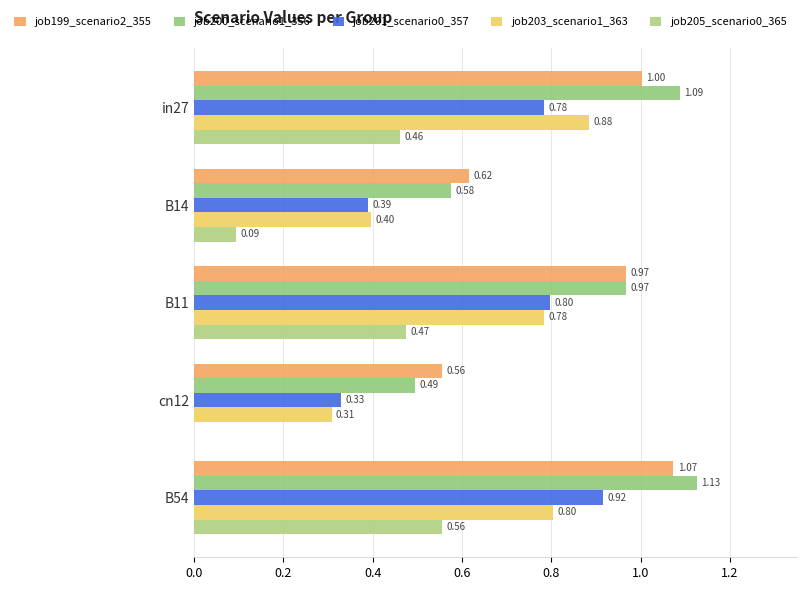

Which series has the largest total across all categories?

job200_scenario1_356